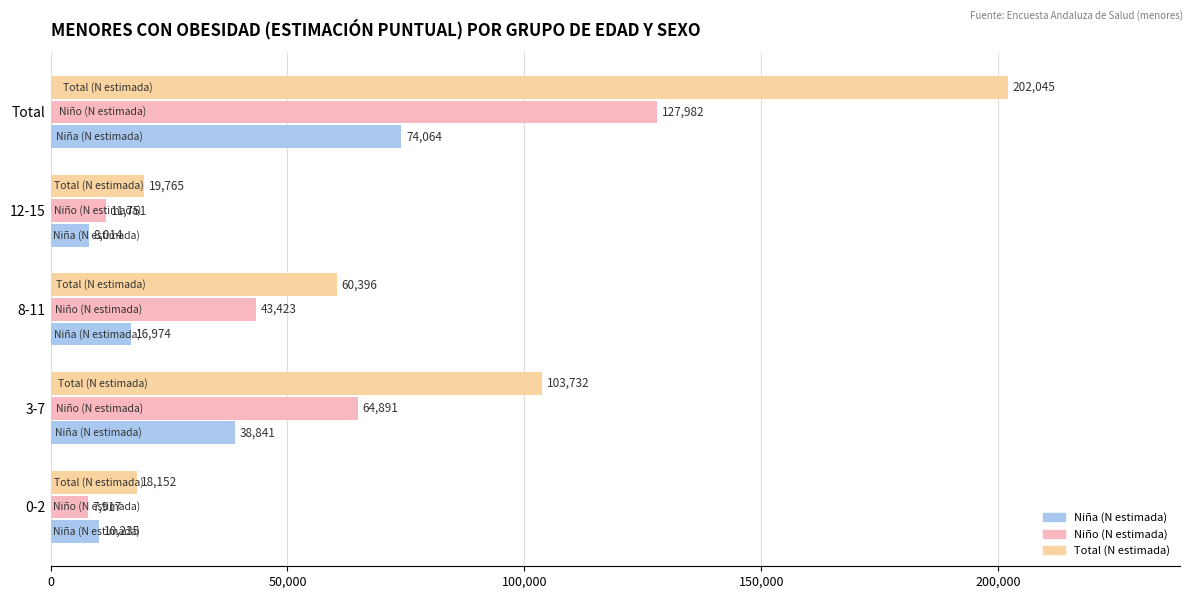

True or false: Total (N estimada) has a value of 103732 at 3-7.

True